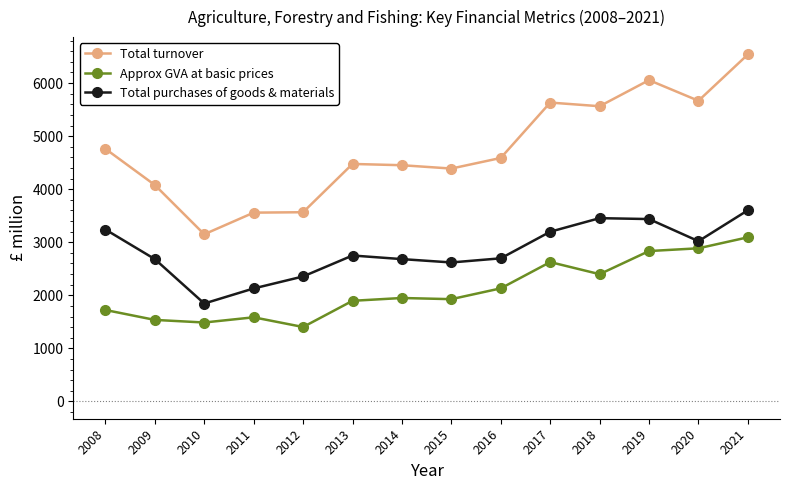

The Approx GVA at basic prices series shows 2131 at 2016. True or false?

True